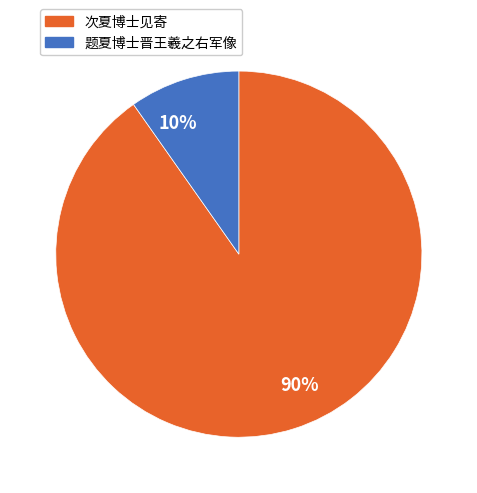

How many segments does this pie chart have?

2